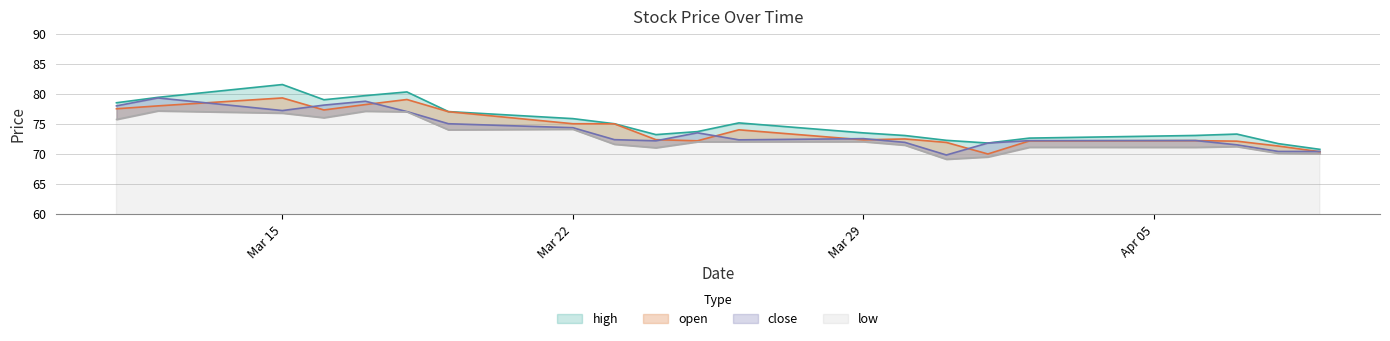

True or false: high has a value of 73.2 at 2021-03-24.

True